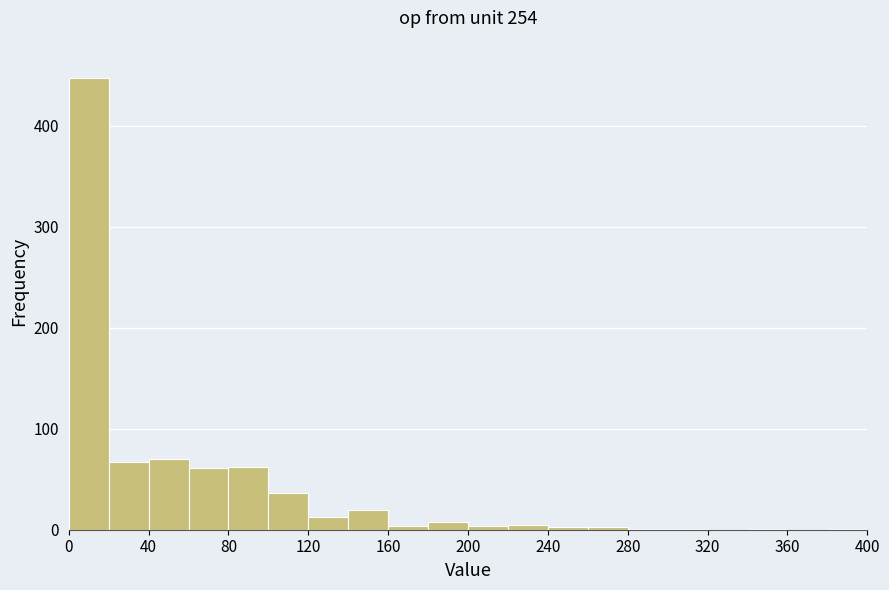

What is the height of the bar covering 60 to 80 on the x-axis? The values are not printed on the chart, so give them approximately, as read against the axis.

60